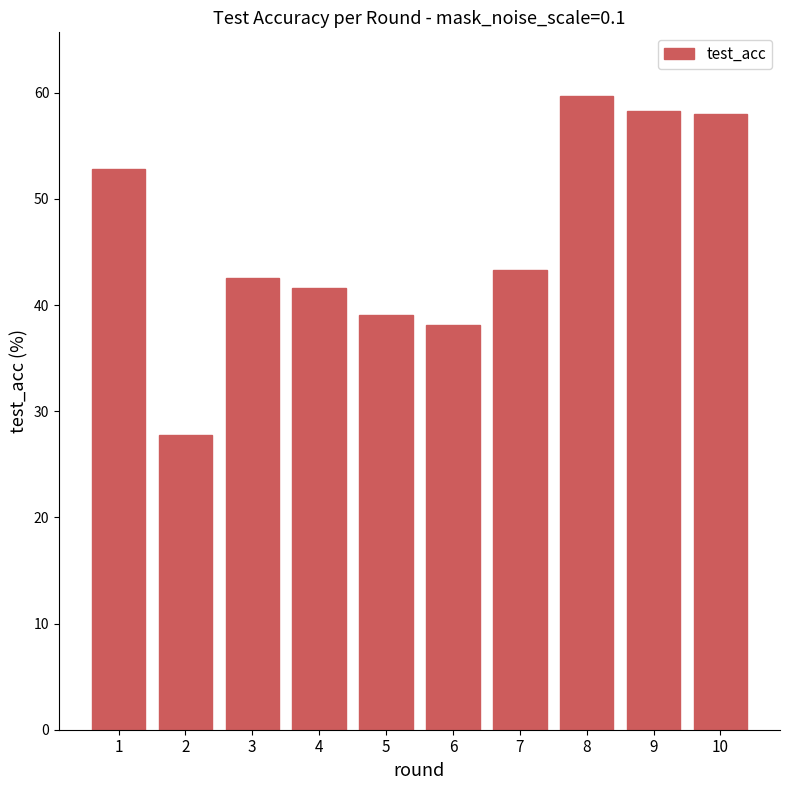

Where does the data first go above 43?

1